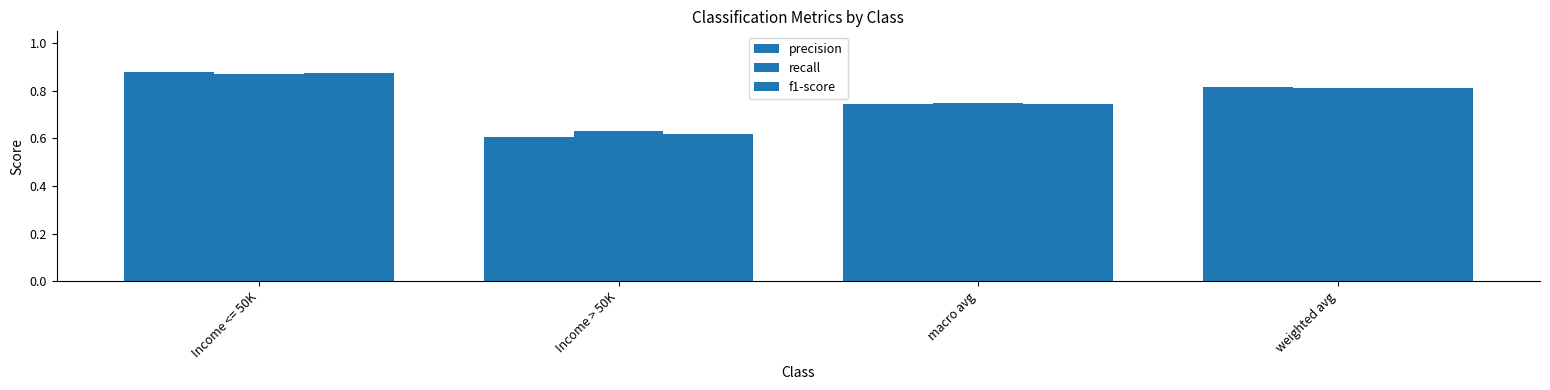

At how many categories does at least one series exceed 0?

4